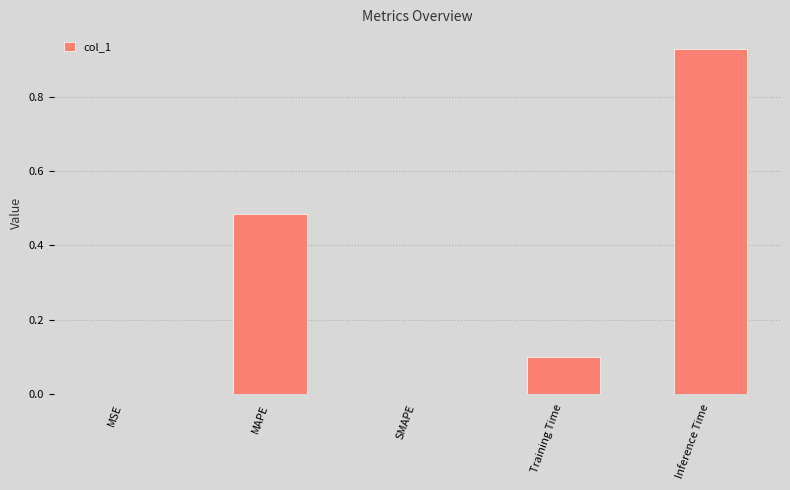

The chart shows a value of 0.1 at MAPE. True or false?

False